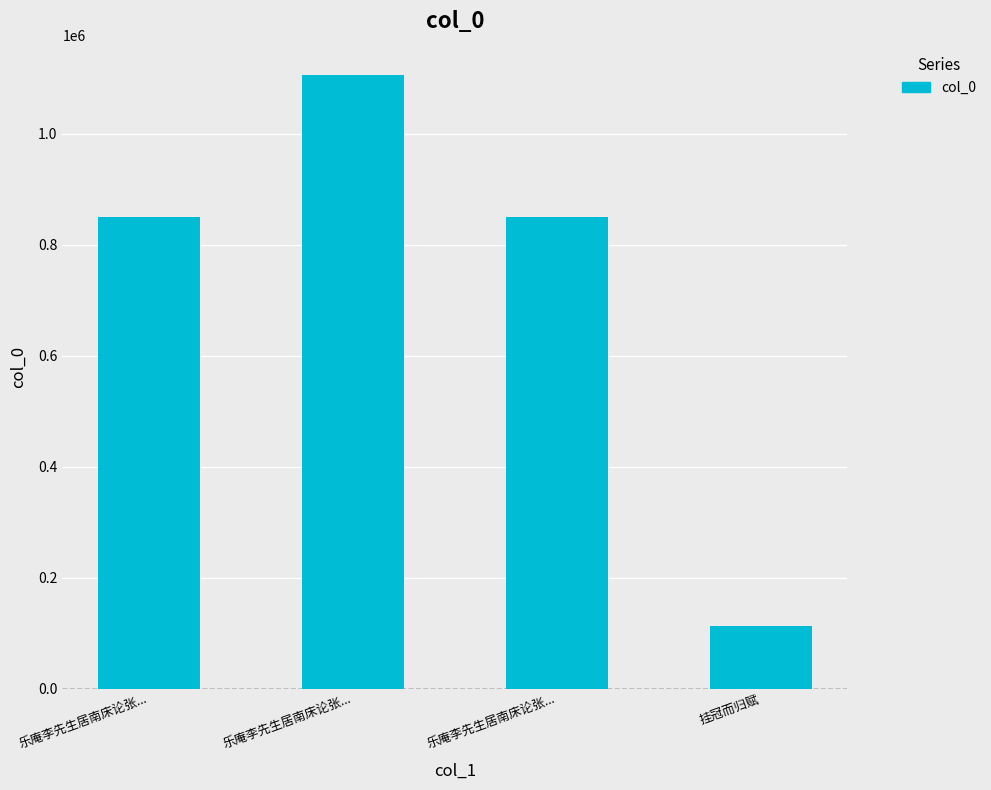

True or false: the data shows 849527 at 乐庵李先生居南床论张....

True